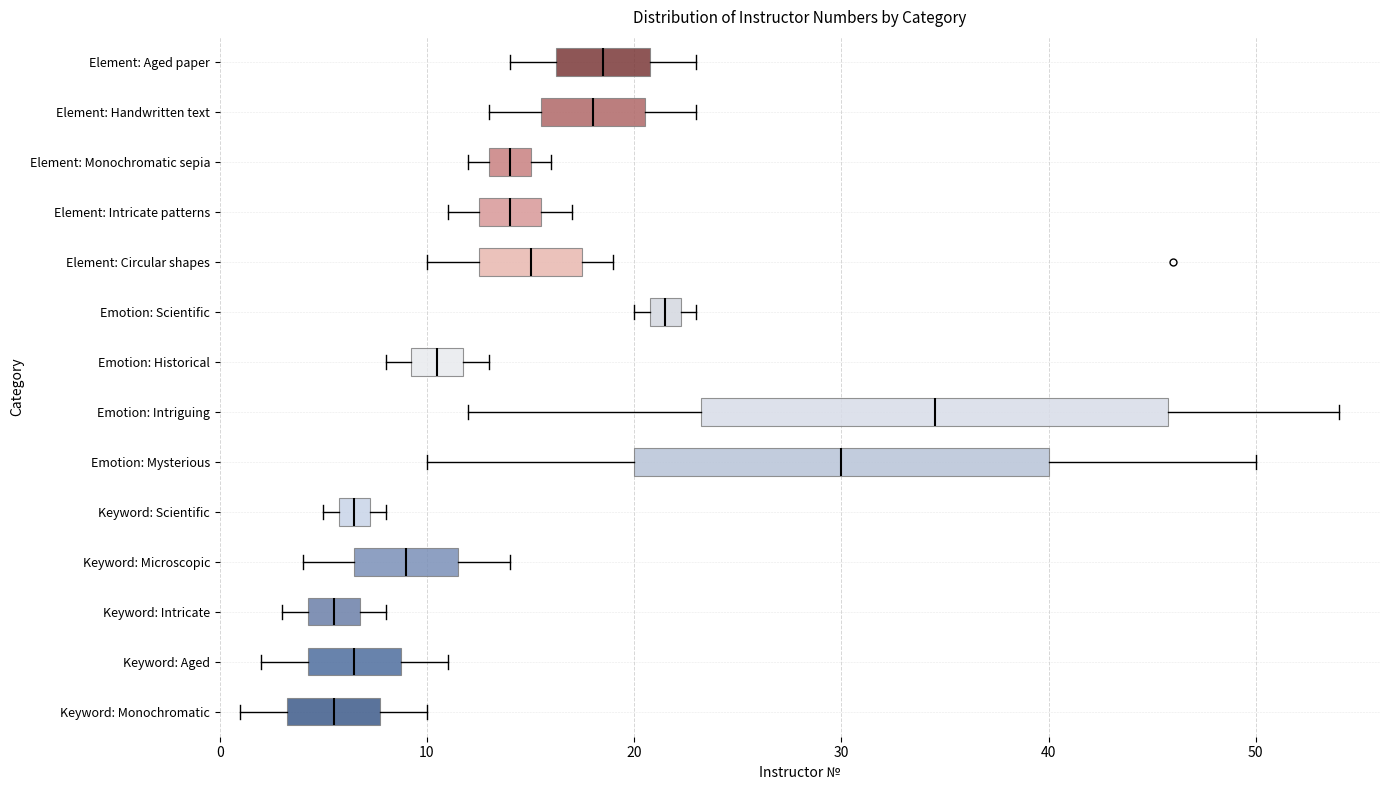

Comparing the boxes themselves (not the whiskers), which one is the widest?

Emotion: Intriguing